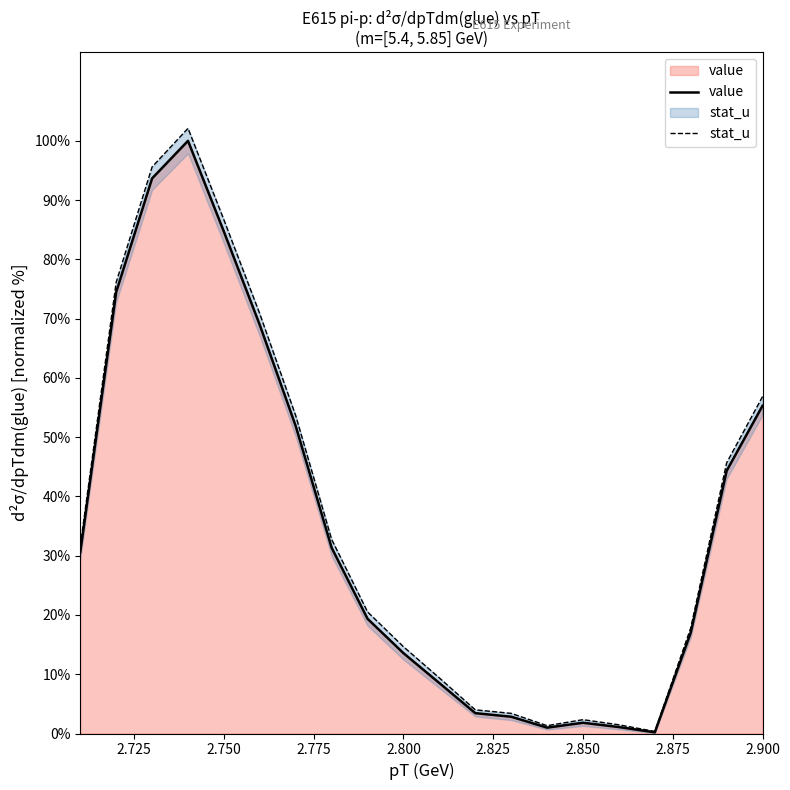

True or false: value has a value of 32.3 at 2.750.

False